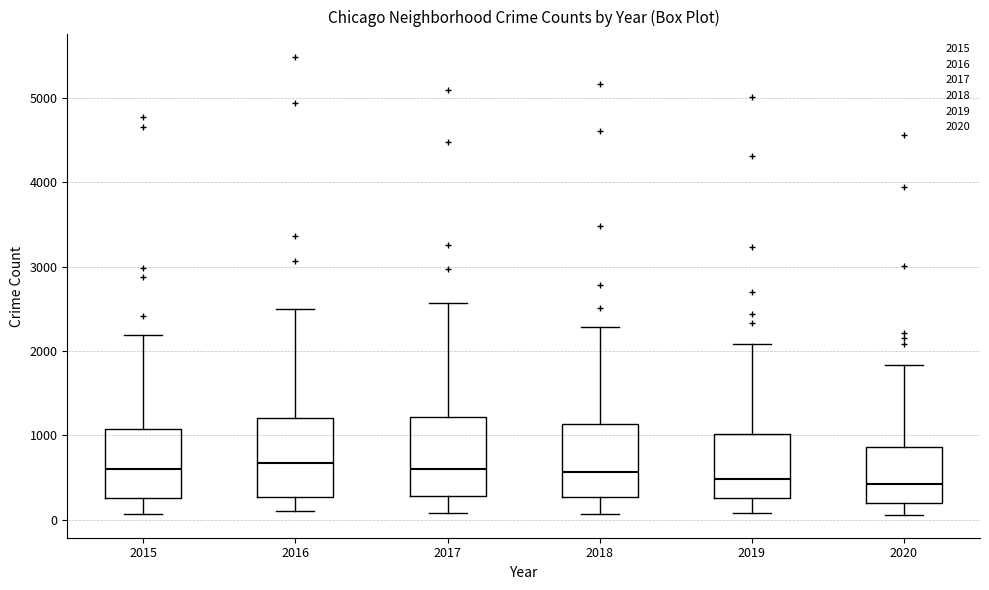

Where does the median line of the box at x = 2019 sit on the y-axis? The values are not printed on the chart, so give them approximately, as read against the axis.

500